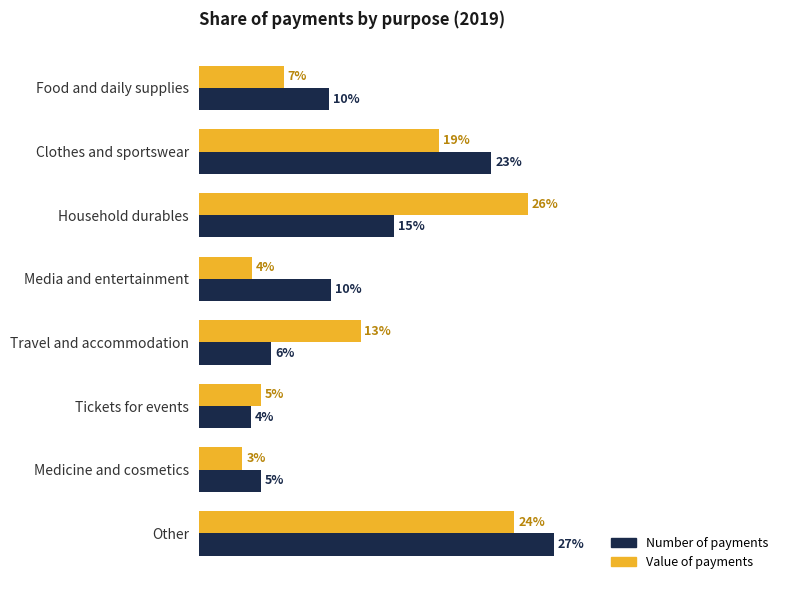

What are all the series names shown in the legend?

Number of payments, Value of payments